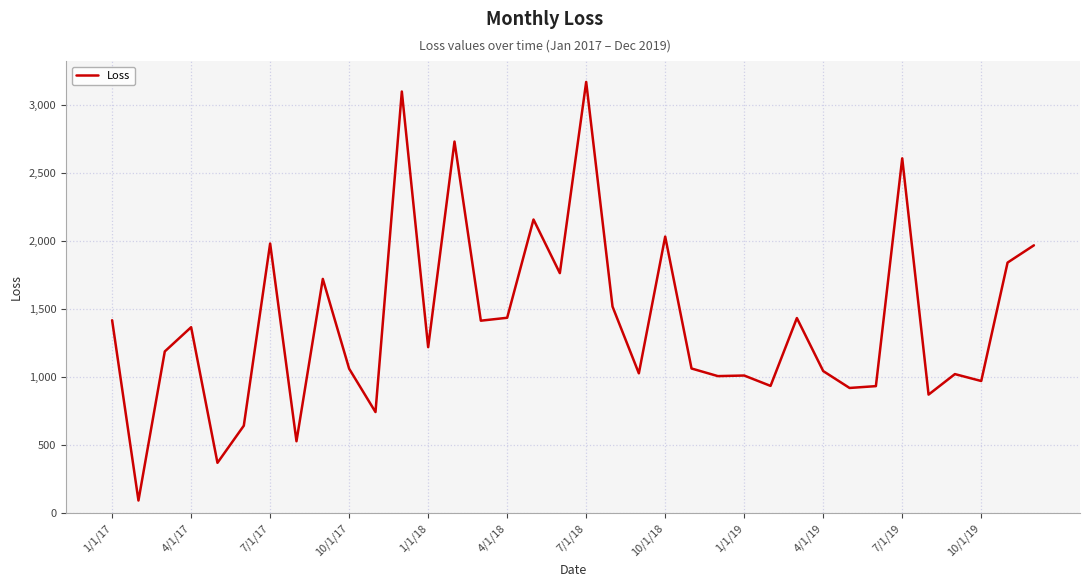

What is the maximum value shown in the chart?

3171.2